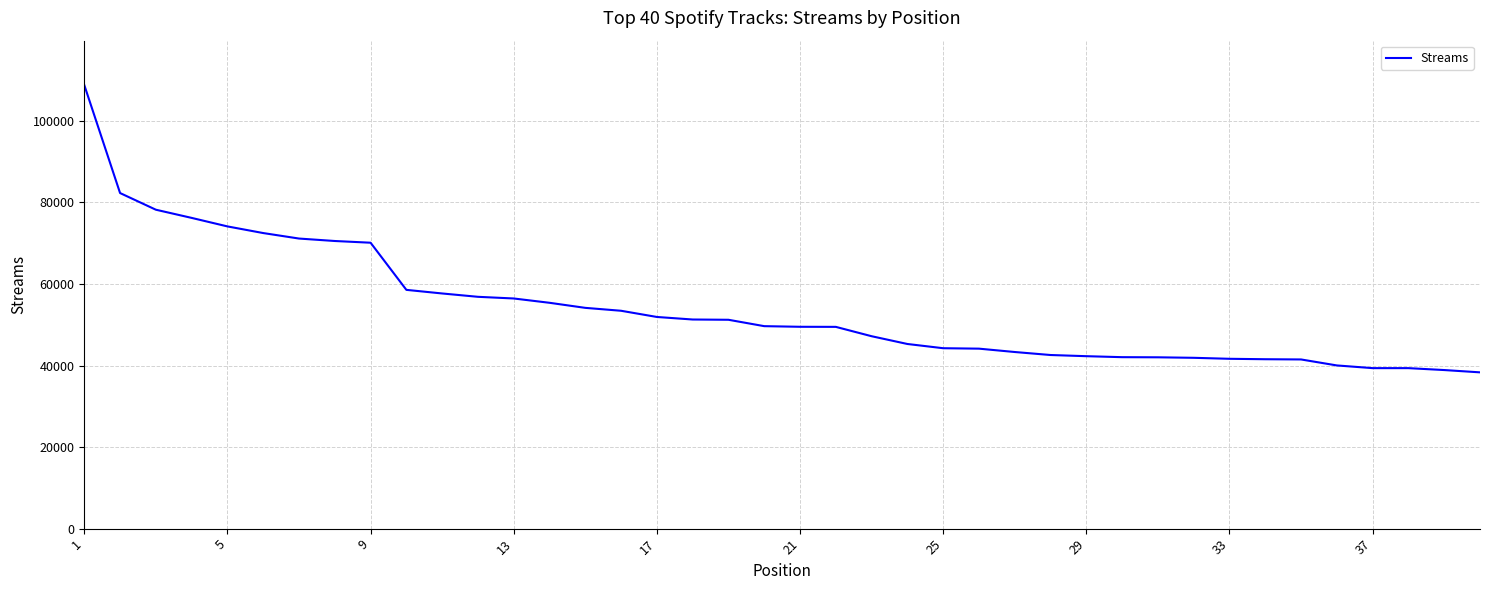

What is the greatest value displayed?

108793